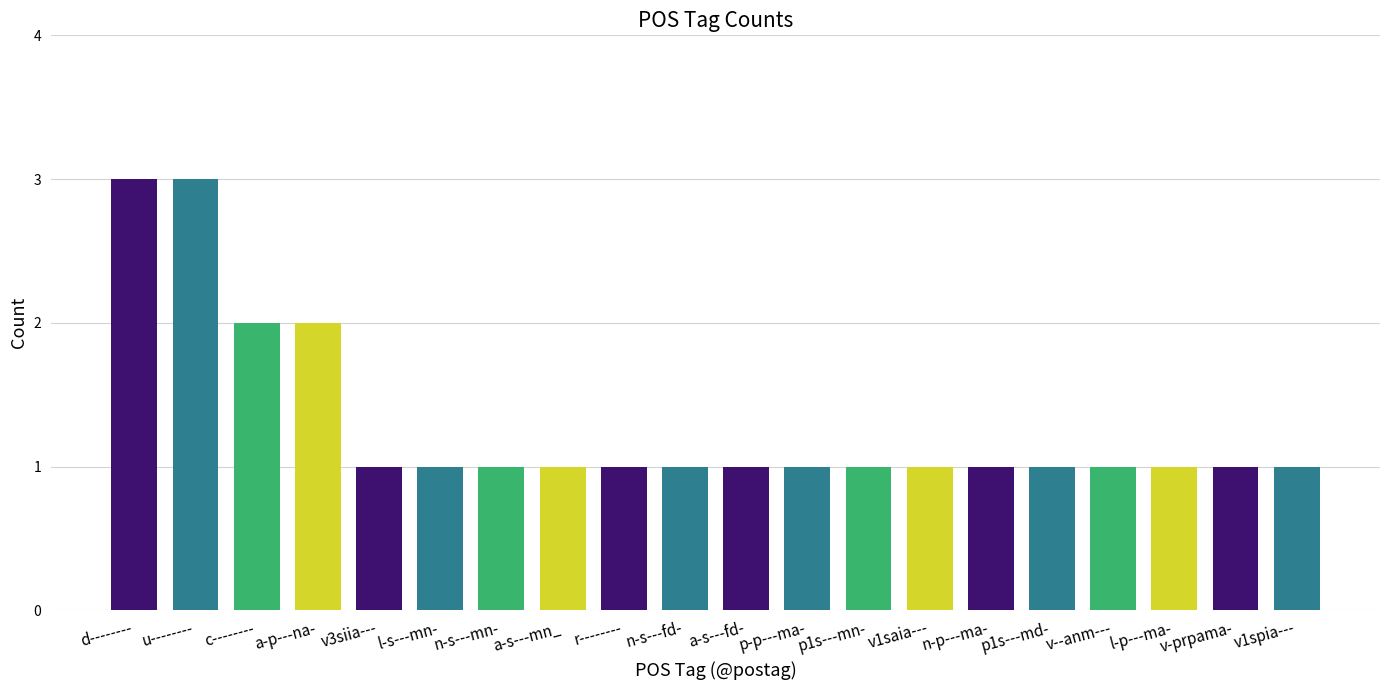

What is the average value?

1